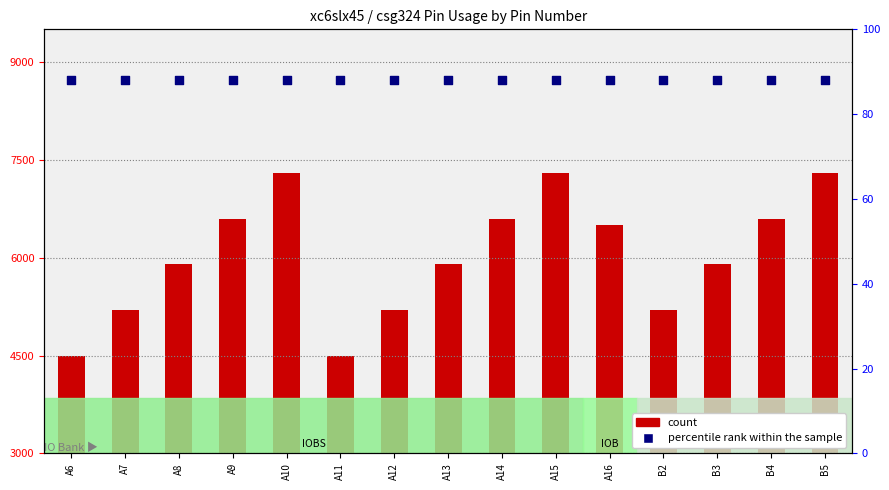

Is the value of percentile rank within the sample at A10 greater than the value of count at A12?

Yes